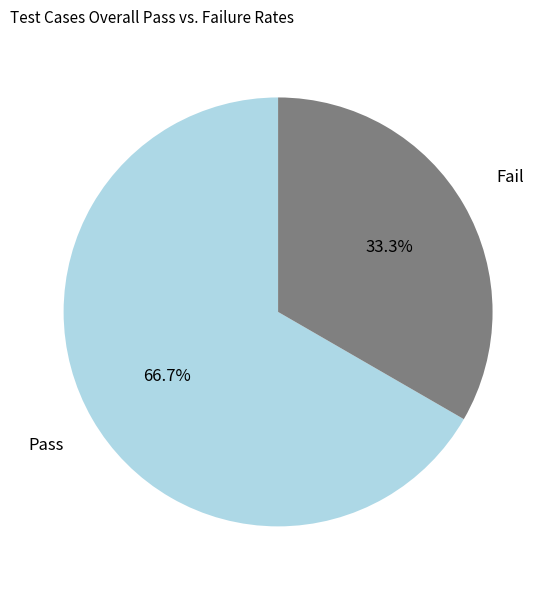

What is the smallest slice in the pie chart?

Fail